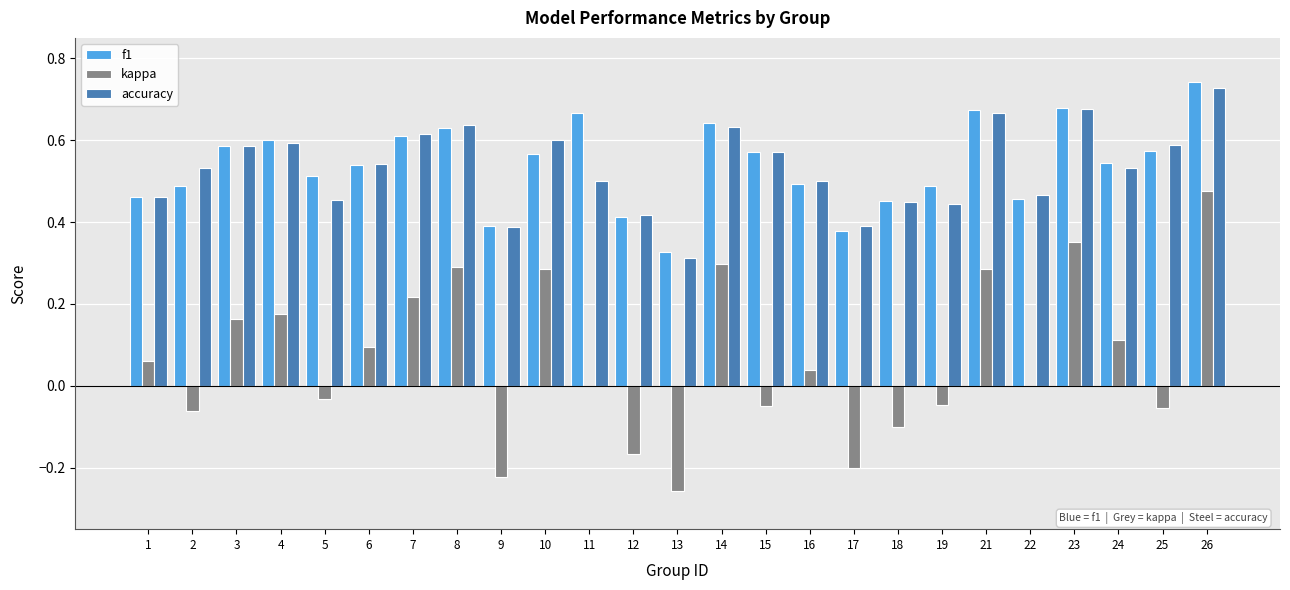

Which series has the widest spread of values?

kappa